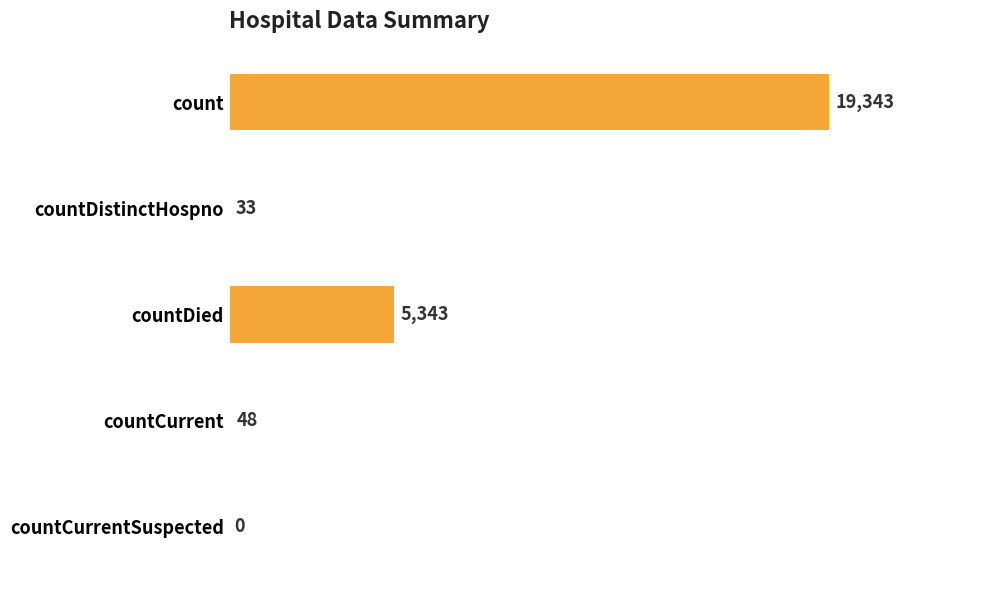

True or false: the data shows 19343 at count.

True